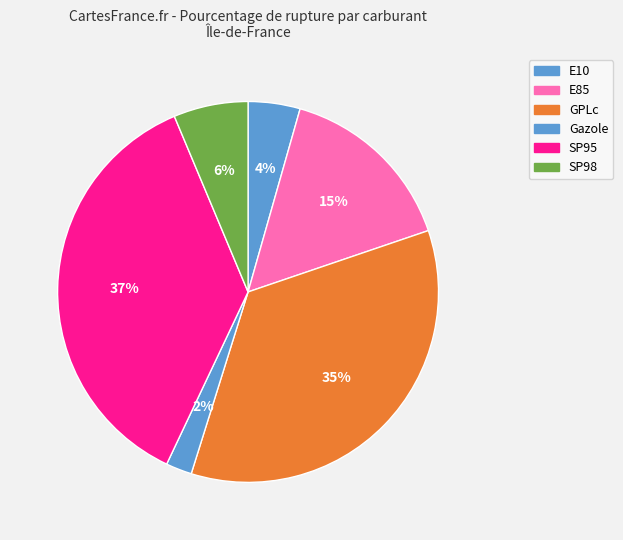

How many slices are in this pie chart?

6